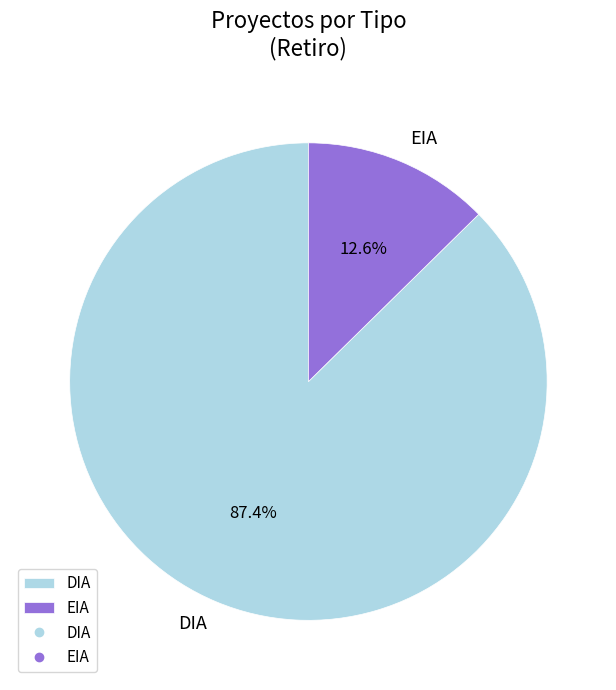

Is it true that EIA is 13% of the pie?

True